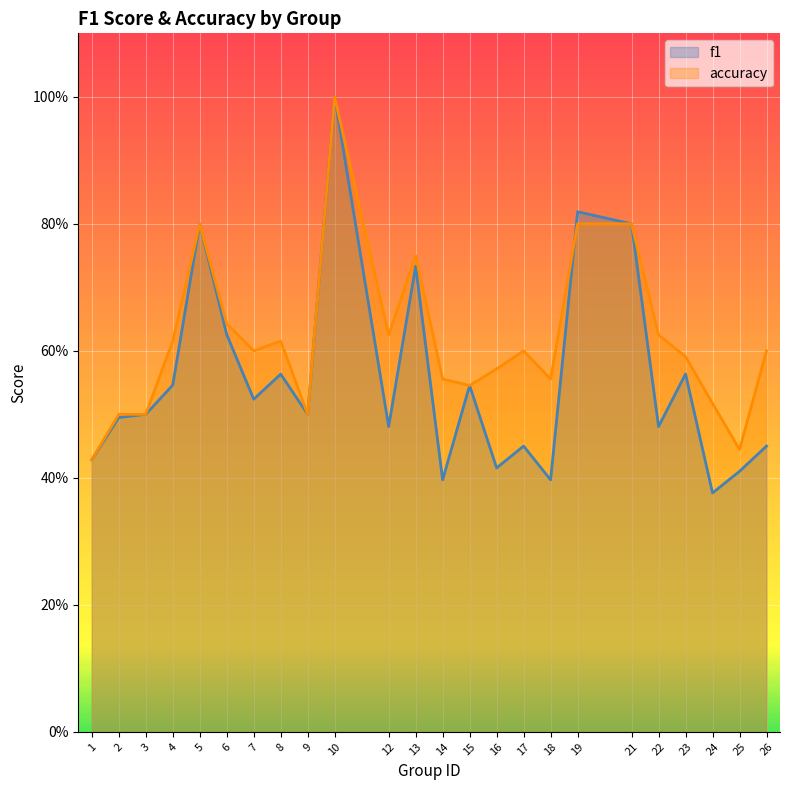

At which label is accuracy closest to 0?

1